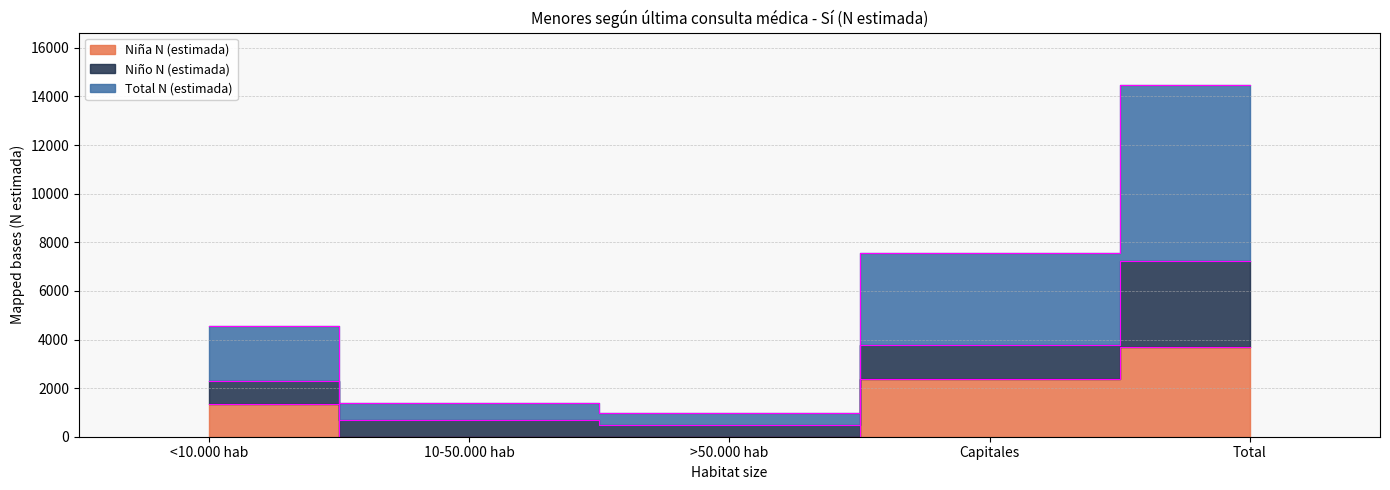

Does the chart display data point markers on the line(s)?

No